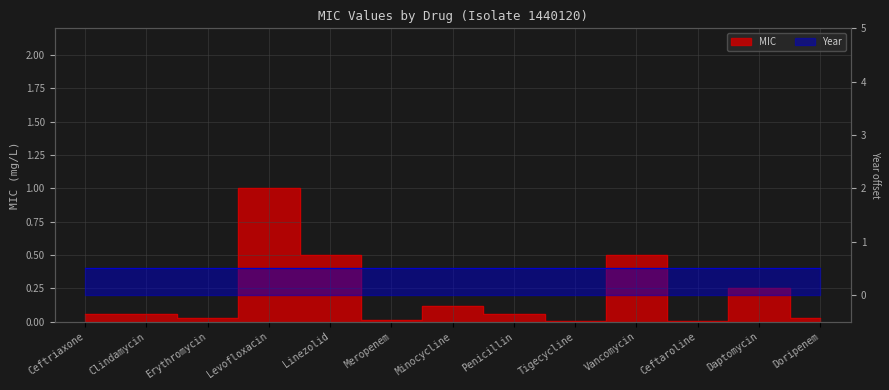

Is it true that the value at Penicillin is 0.1?

False